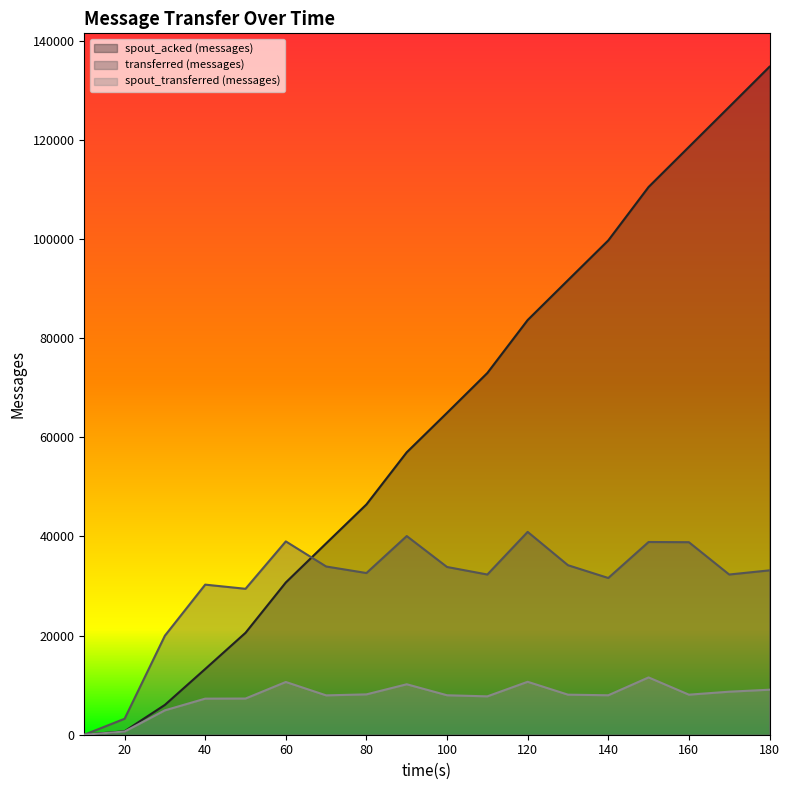

List the series in order of their overall mean, highest first.

spout_acked (messages), transferred (messages), spout_transferred (messages)